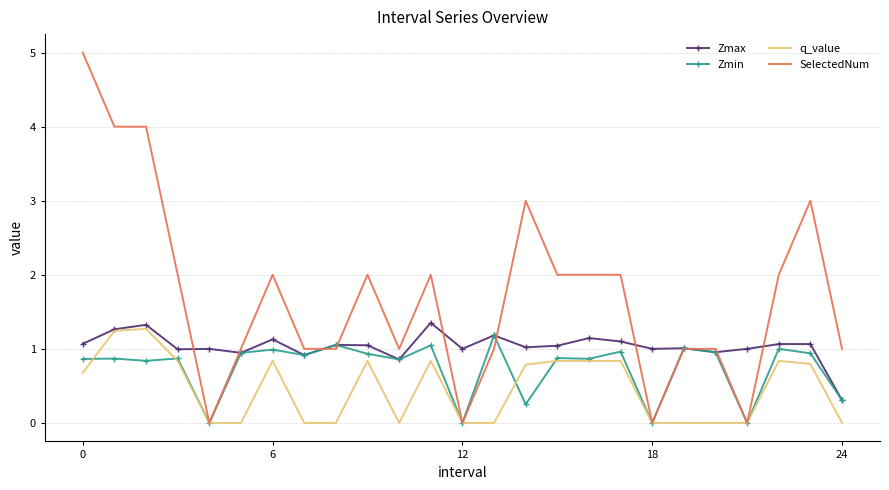

Rank the series by their average value, from lowest to highest.

q_value, Zmin, Zmax, SelectedNum